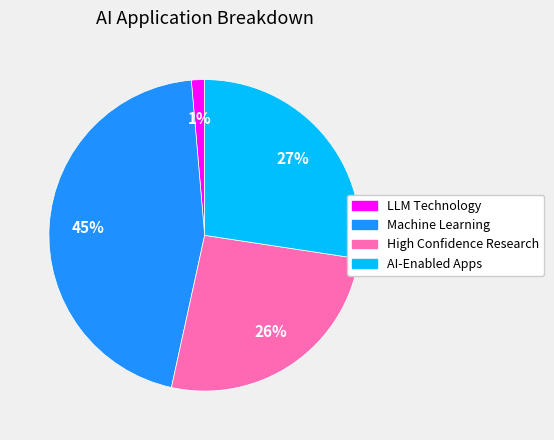

Combined, do AI-Enabled Apps and High Confidence Research account for over 50%?

Yes